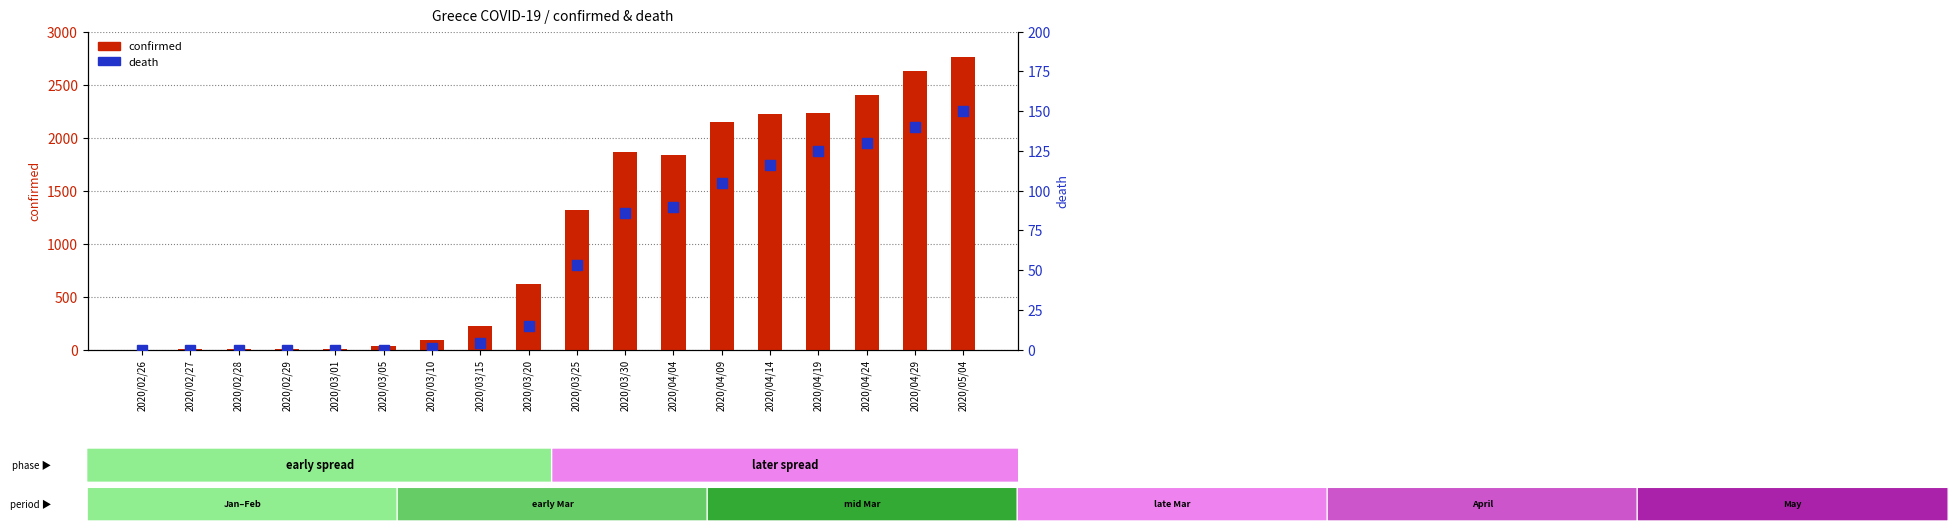

At which category is the sum across all series the highest?

2020/05/04